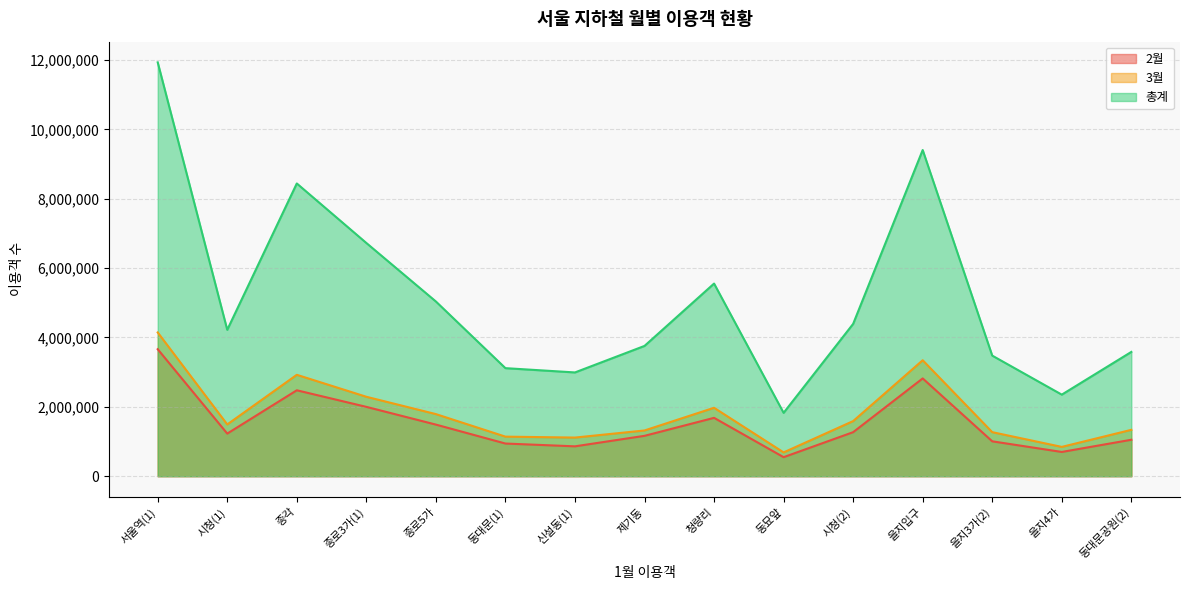

Reading left to right, transcribe all the data shown in this chart.

2월: 3661950	1229076	2477861	1999718	1488469	942226	861509	1164476	1683252	549158	1269858	2819727	1006160	699417	1051381
3월: 4145729	1493112	2924326	2290837	1791087	1141235	1114369	1319059	1973381	686803	1589645	3344061	1270607	845384	1337361
총계: 11933924	4221693	8441749	6725558	5038305	3116104	2992487	3757112	5555303	1827379	4393136	9405942	3477494	2352311	3584206